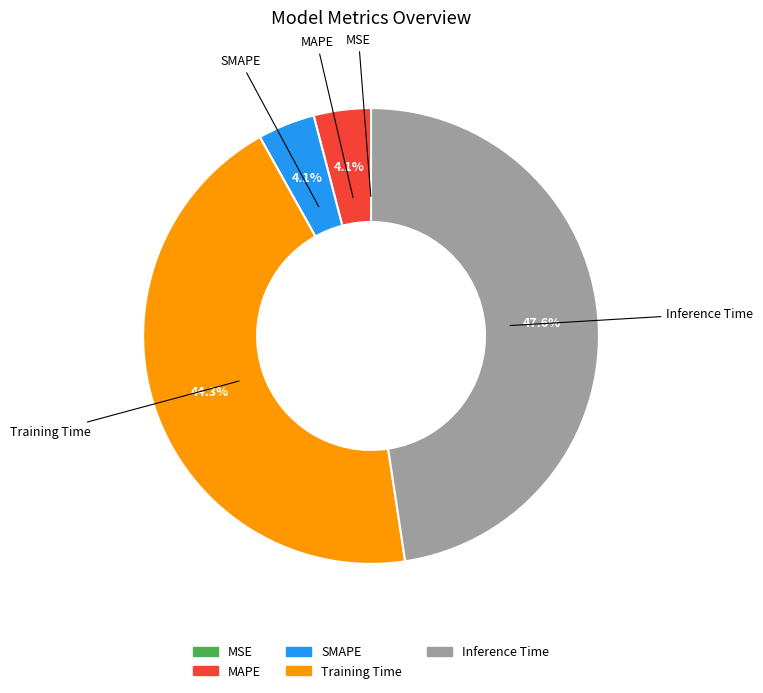

Does Training Time represent more than half of the total?

No